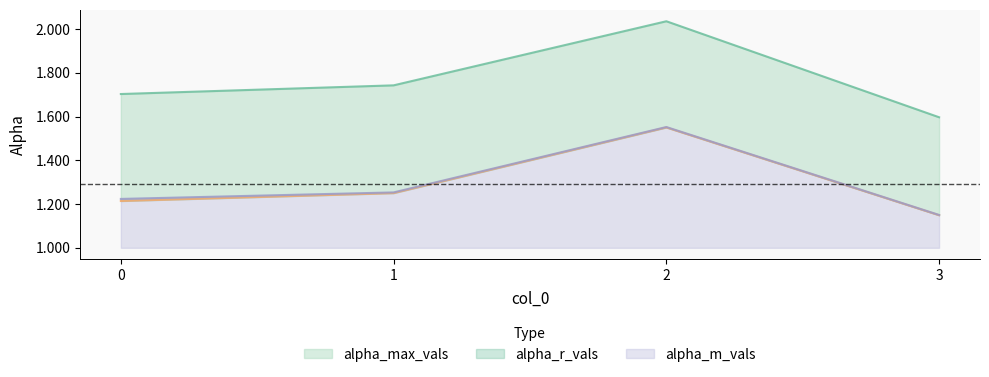

Does the chart have visible grid lines?

No